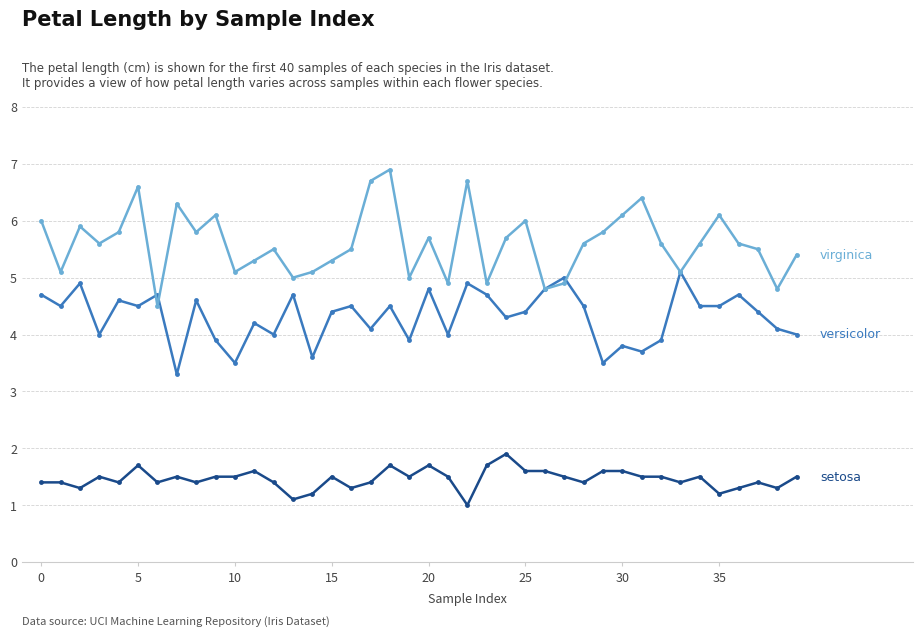

What is the maximum value shown in the chart?

6.9